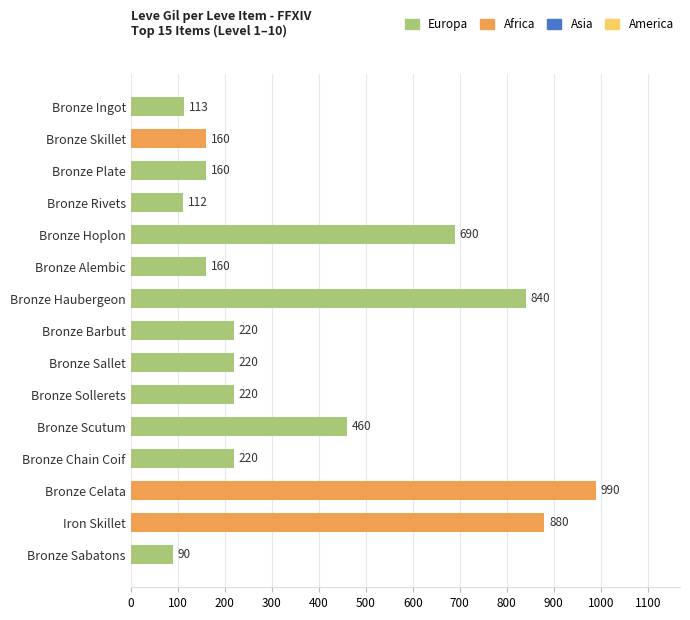

Between Iron Skillet and Bronze Ingot, which is larger?

Iron Skillet